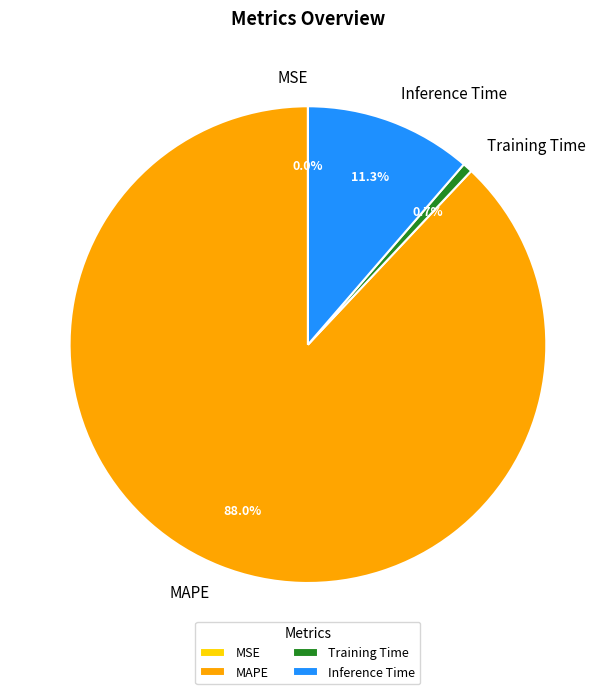

Combined, do Inference Time and MAPE account for over 50%?

Yes